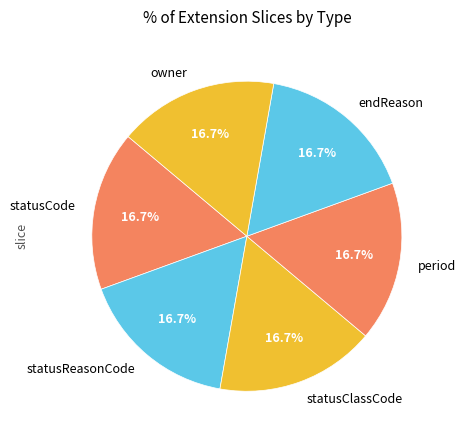

Approximately how many times larger is the value at endReason compared to owner?

1.0